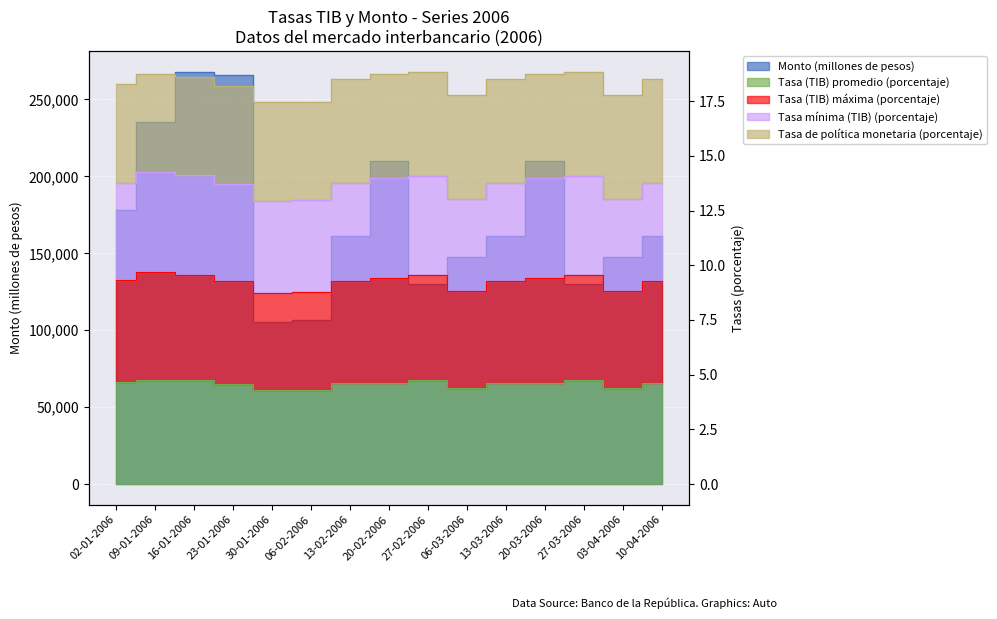

What is the total value across all series at 10-04-2006?

161393.4